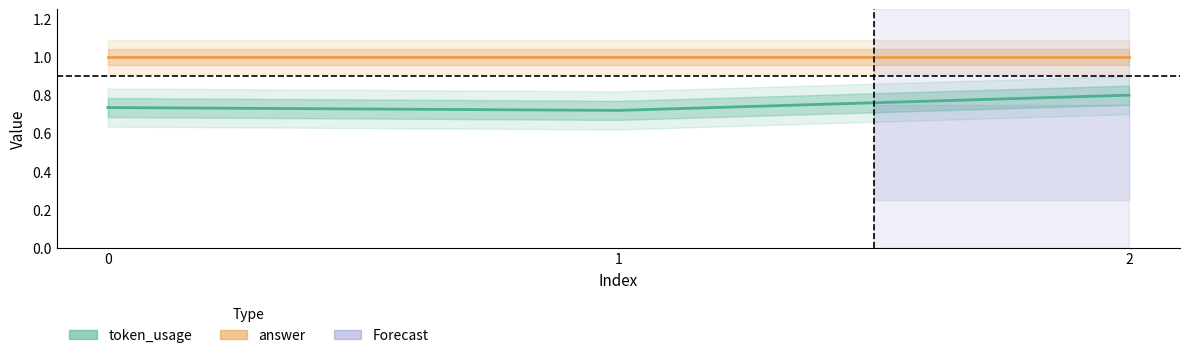

At which category is the sum across all series the highest?

2